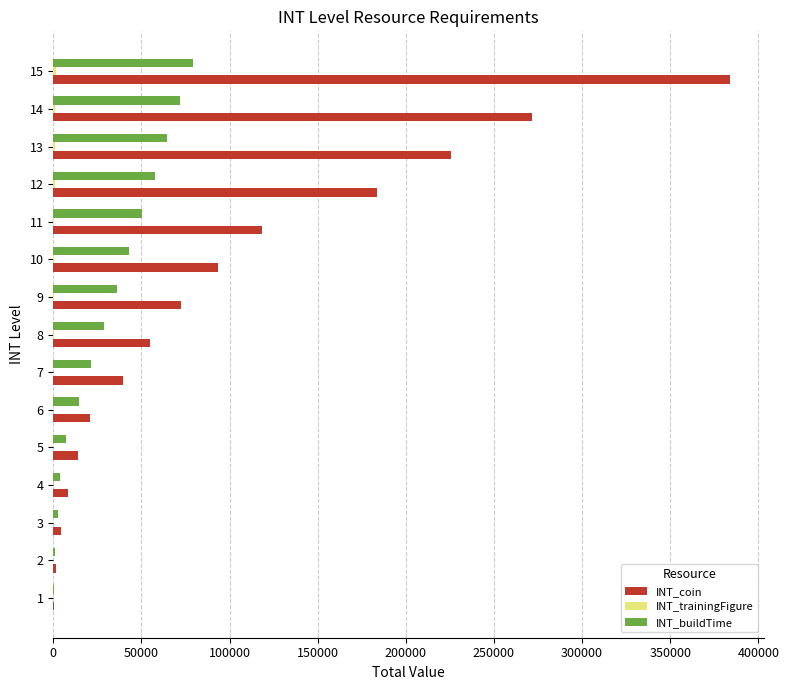

What is the sum of all INT_buildTime values?

483000